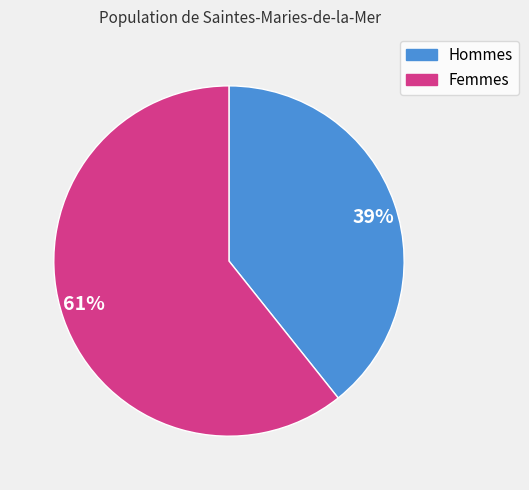

Rank the categories by value from lowest to highest.

Hommes, Femmes